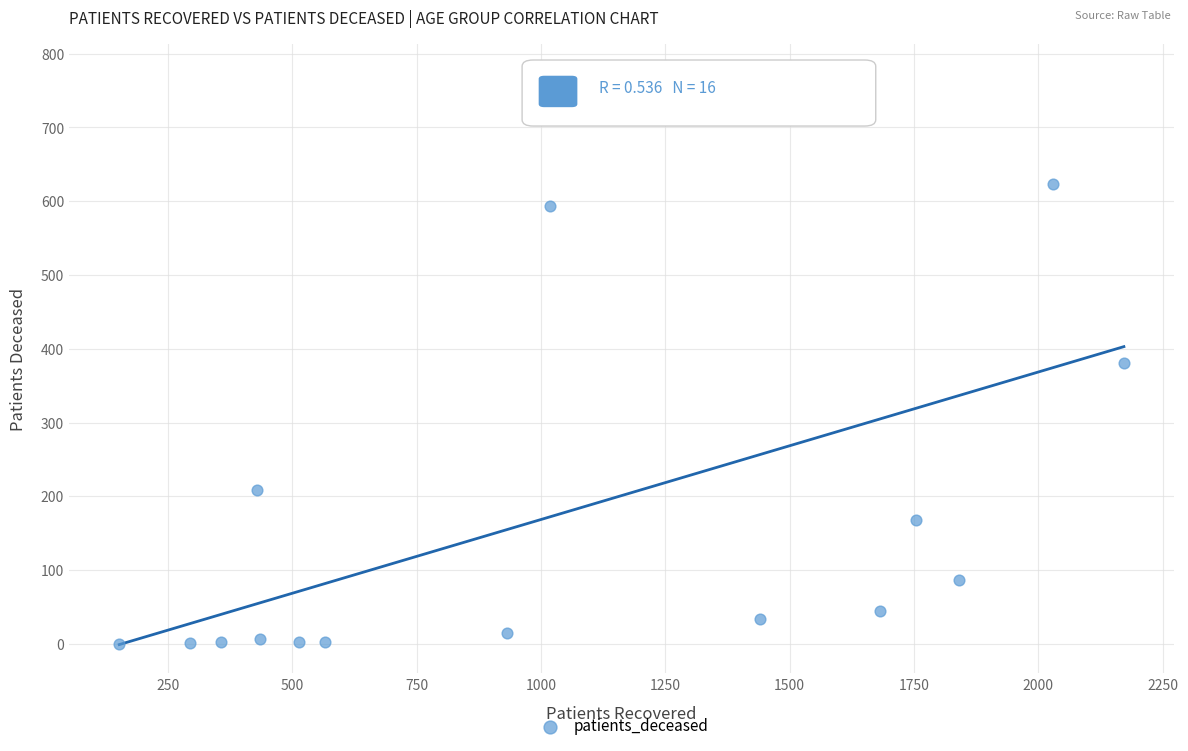

What is the range of Y values (max minus min)?

774